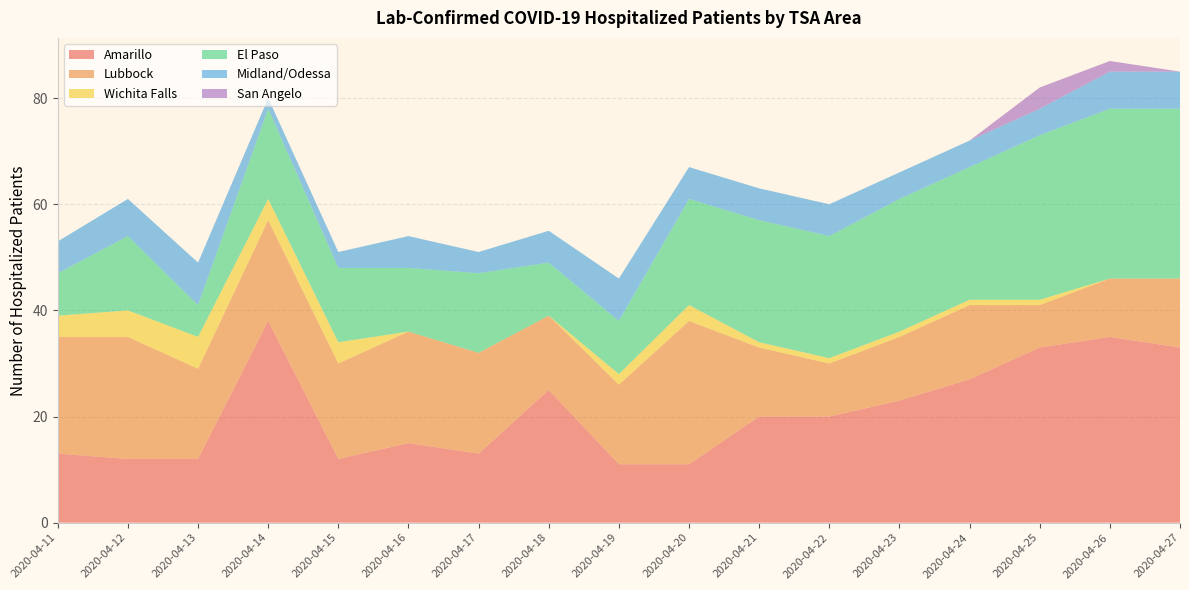

Reading left to right, extract all data points from this chart.

Amarillo: 13	12	12	38	12	15	13	25	11	11	20	20	23	27	33	35	33
Lubbock: 22	23	17	19	18	21	19	14	15	27	13	10	12	14	8	11	13
Wichita Falls: 4	5	6	4	4	0	0	0	2	3	1	1	1	1	1	0	0
El Paso: 8	14	6	17	14	12	15	10	10	20	23	23	25	25	31	32	32
Midland/Odessa: 6	7	8	2	3	6	4	6	8	6	6	6	5	5	5	7	7
San Angelo: 0	0	0	0	0	0	0	0	0	0	0	0	0	0	4	2	0